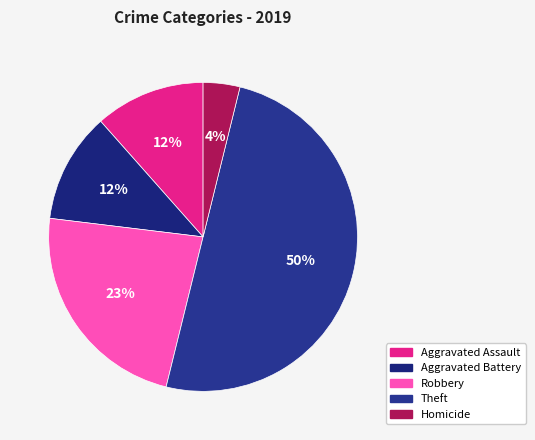

To the nearest percent, what portion does Aggravated Assault represent?

12%